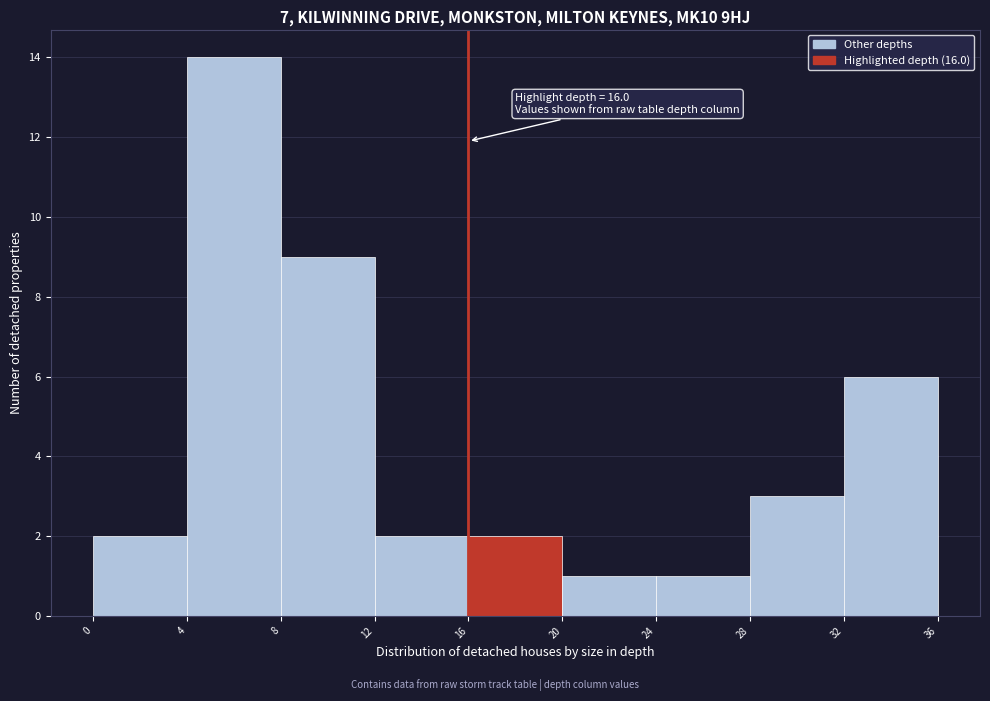

Which range on the x-axis has the tallest bar?

4 to 8